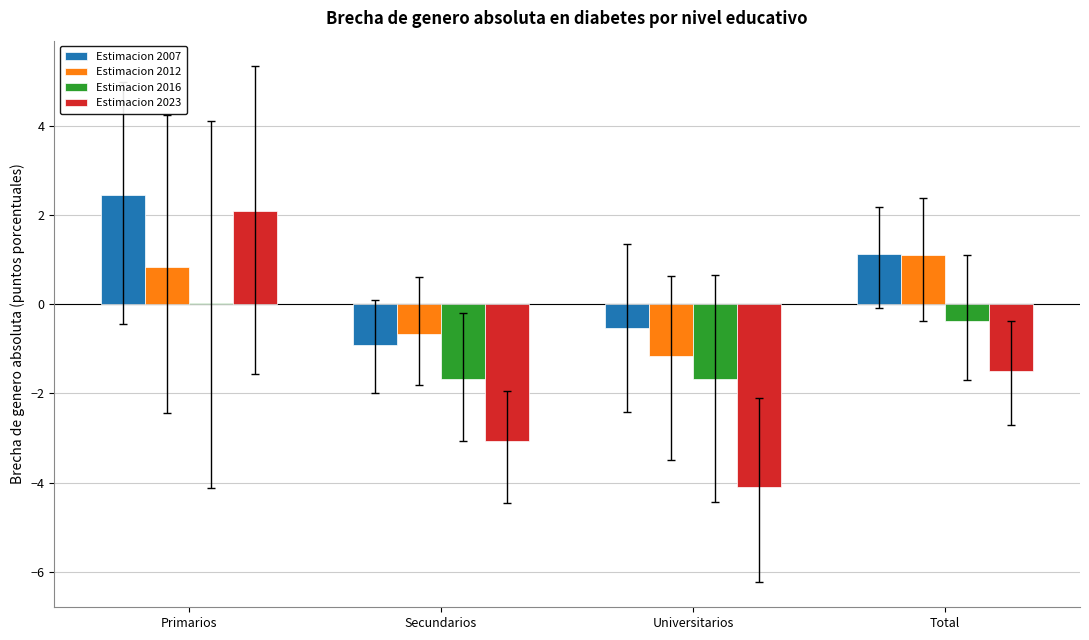

Count the number of categories in the chart.

4